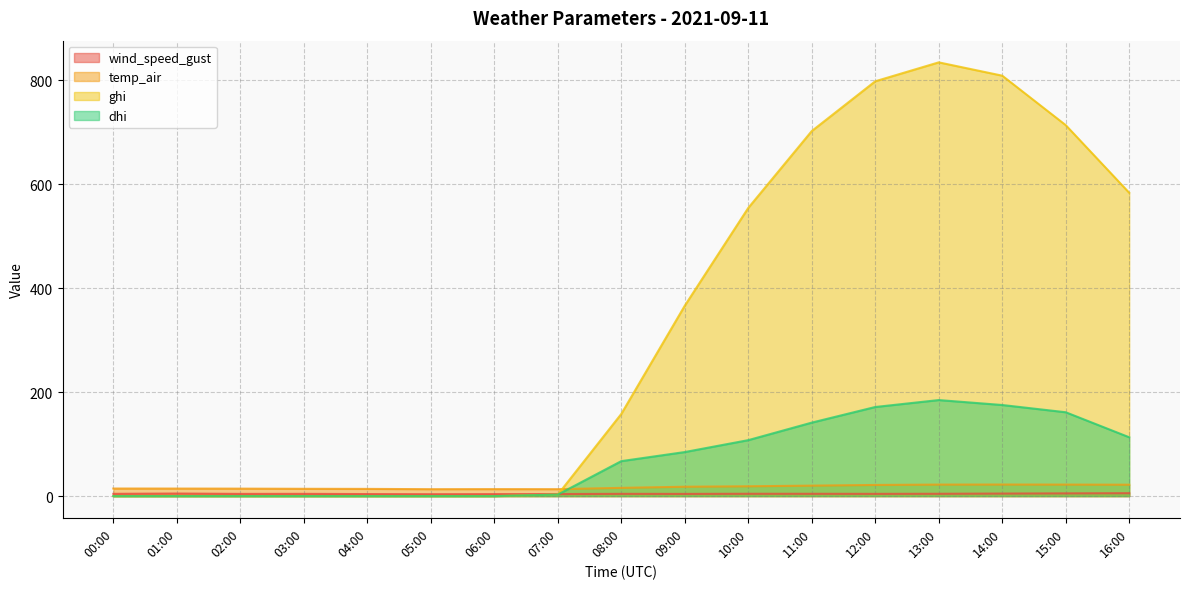

The value of temp_air at 08:00 is 7.2. True or false?

False